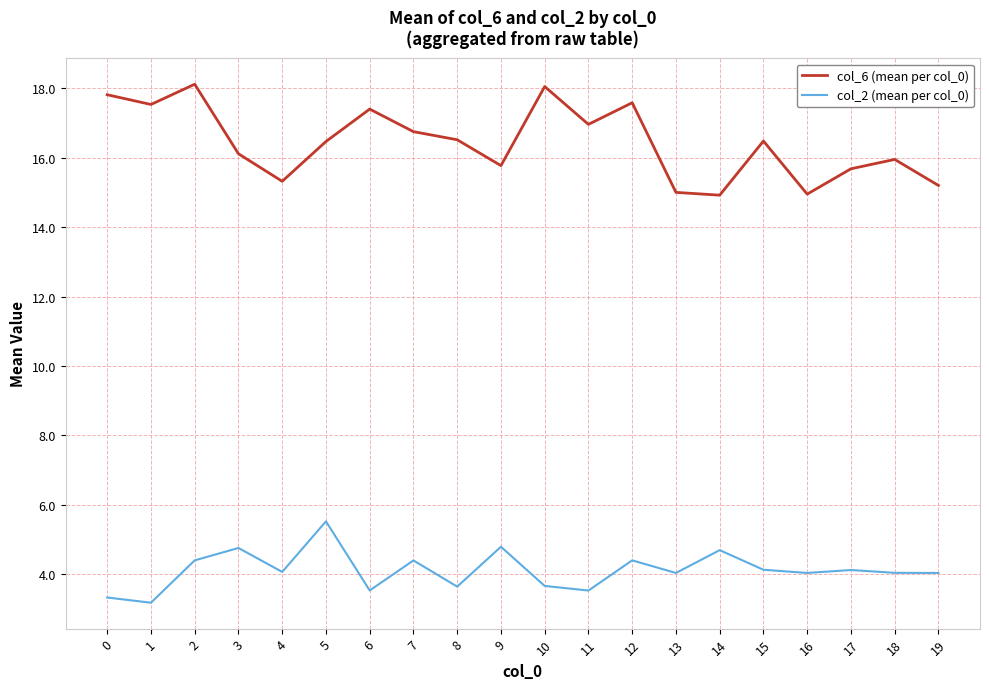

At which category is the sum across all series the highest?

2